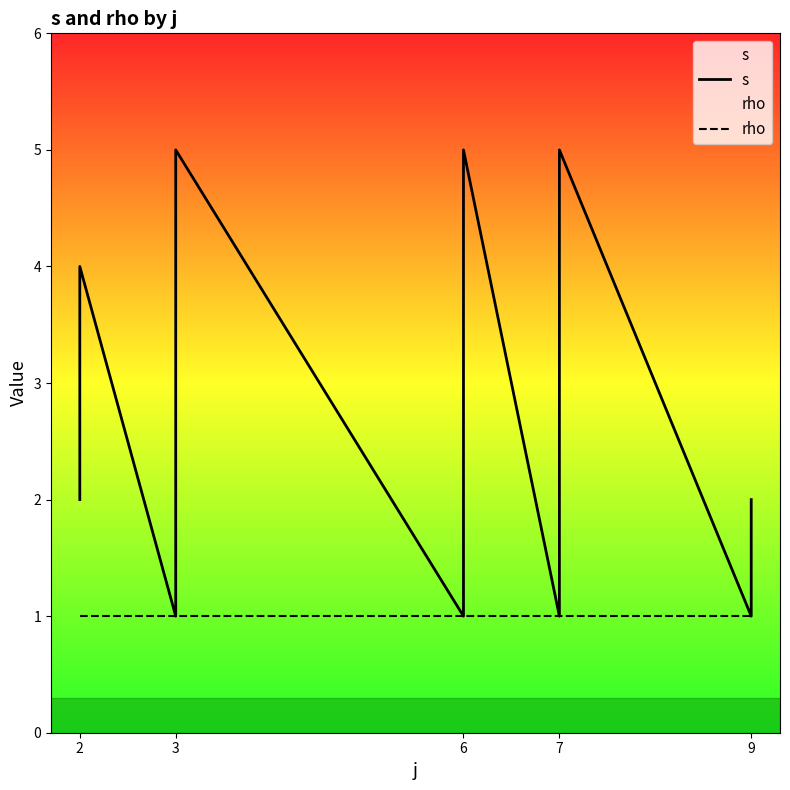

Which category has the highest value in the rho series?

2